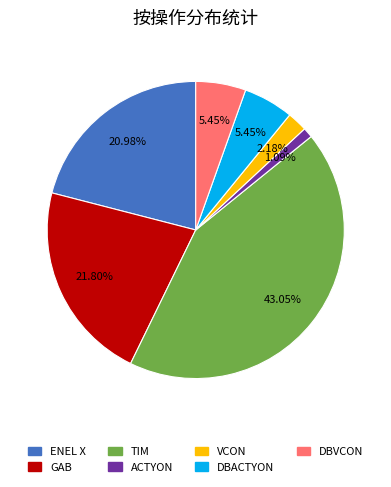

Does any single category account for the majority?

No